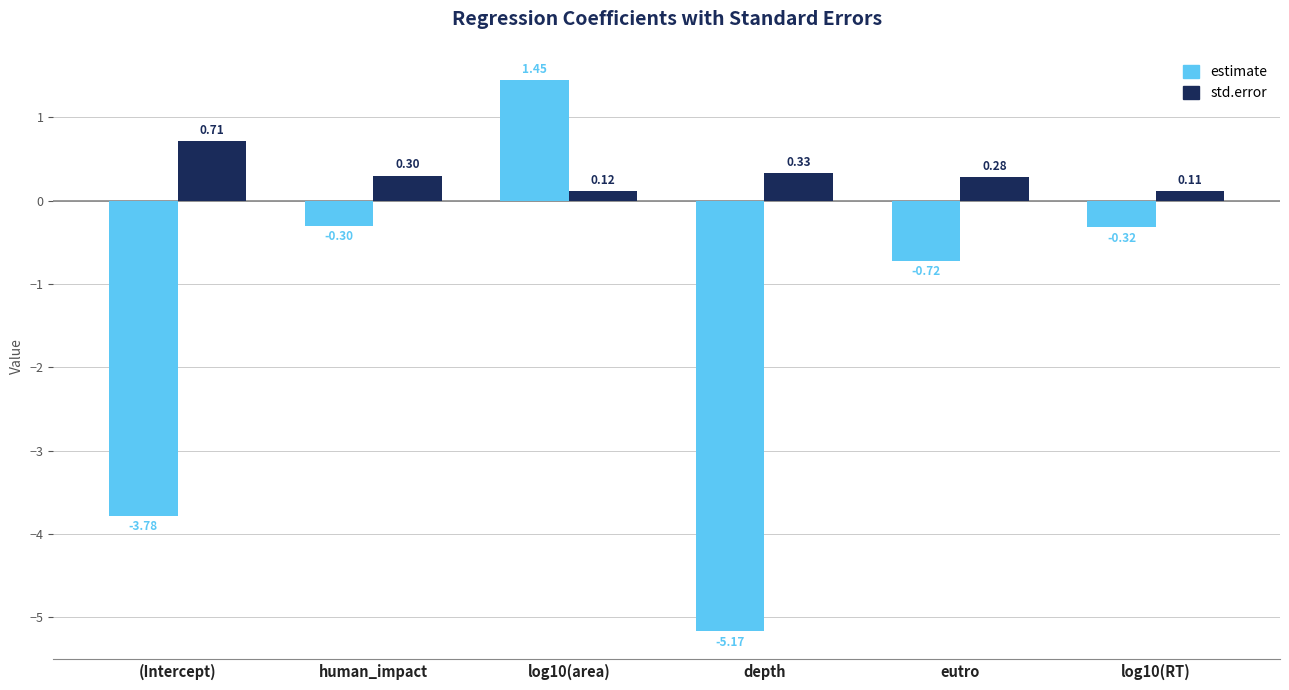

How many bars are there in each group?

2